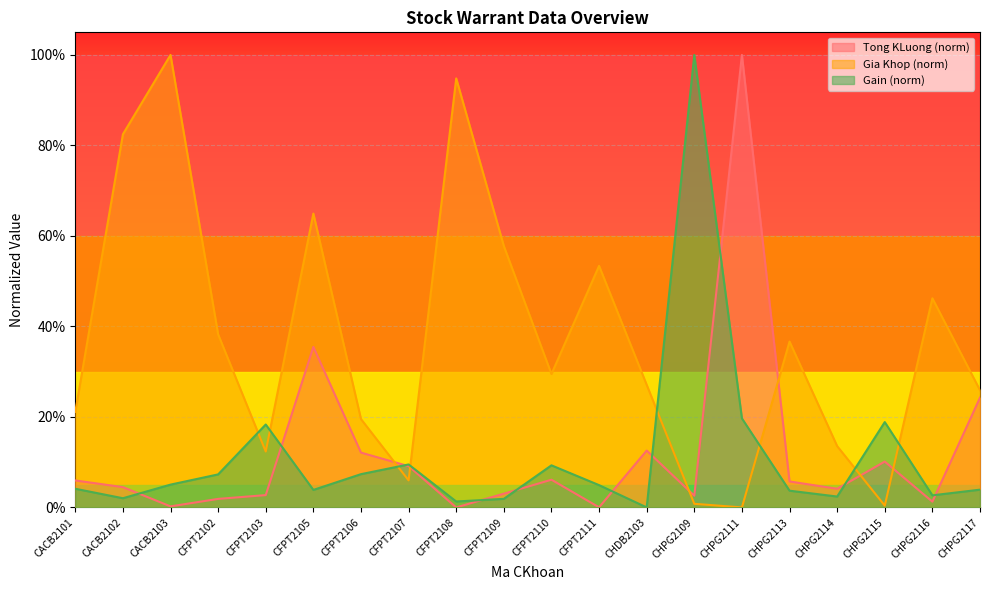

What are all the series names shown in the legend?

Tong KLuong, Gia Khop, Gain